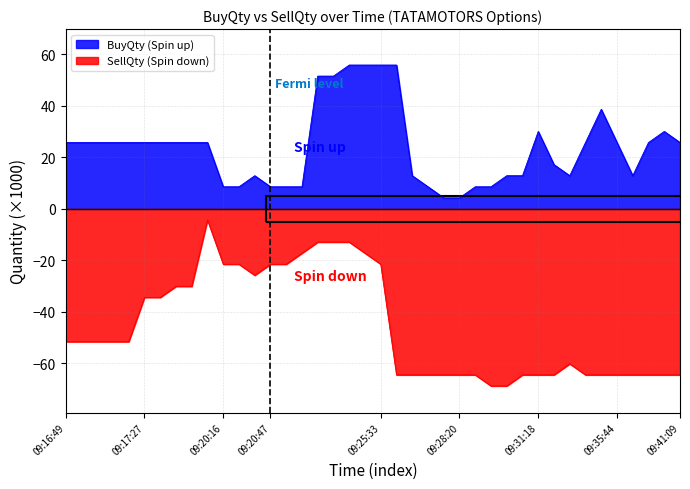

Is the value of SellQty at 09:27:19 greater than the value of BuyQty at 09:28:56?

No